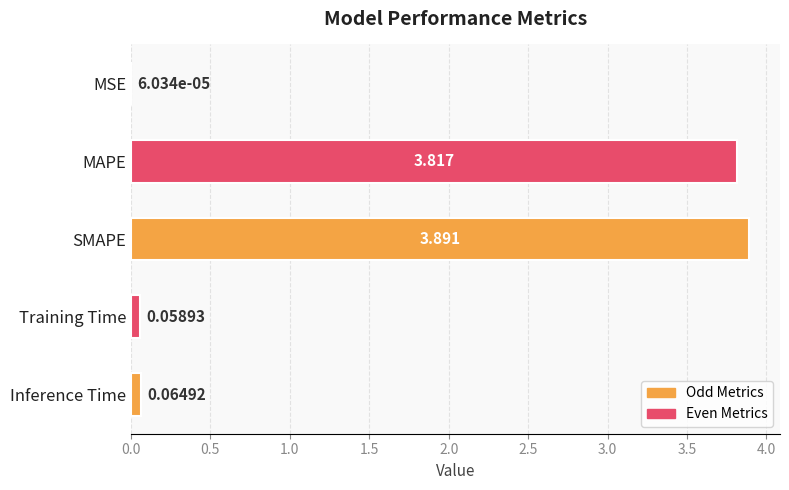

Where is the data nearest to the value 1?

Inference Time